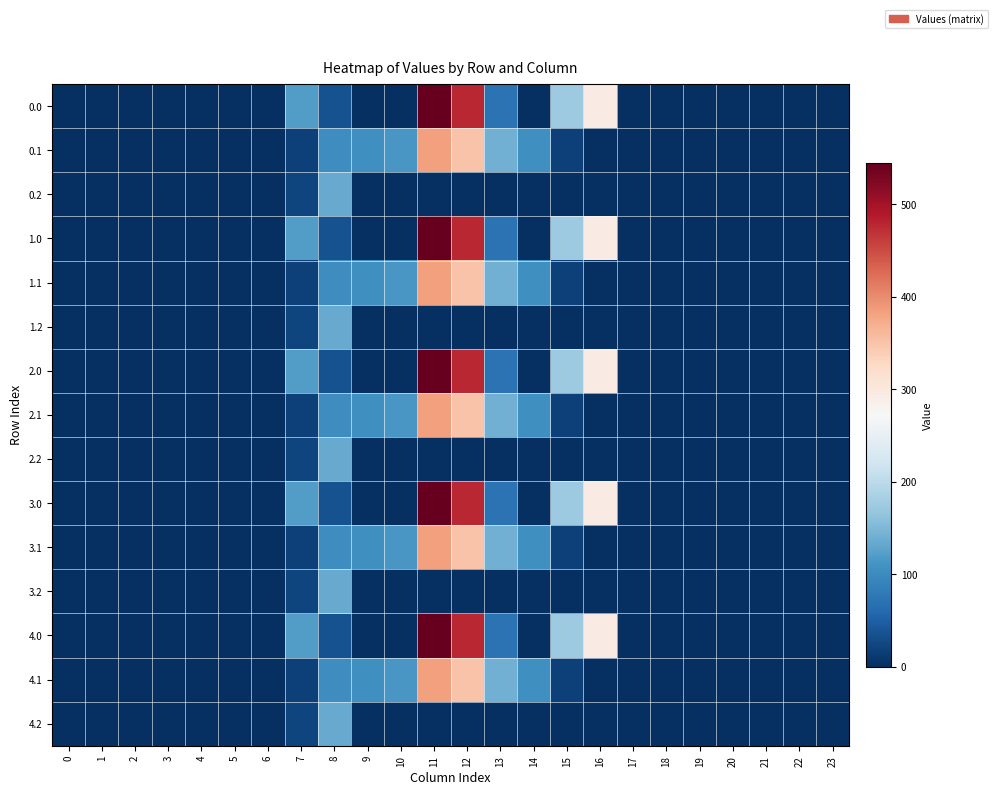

What is the total value across all series at 16?

1472.7